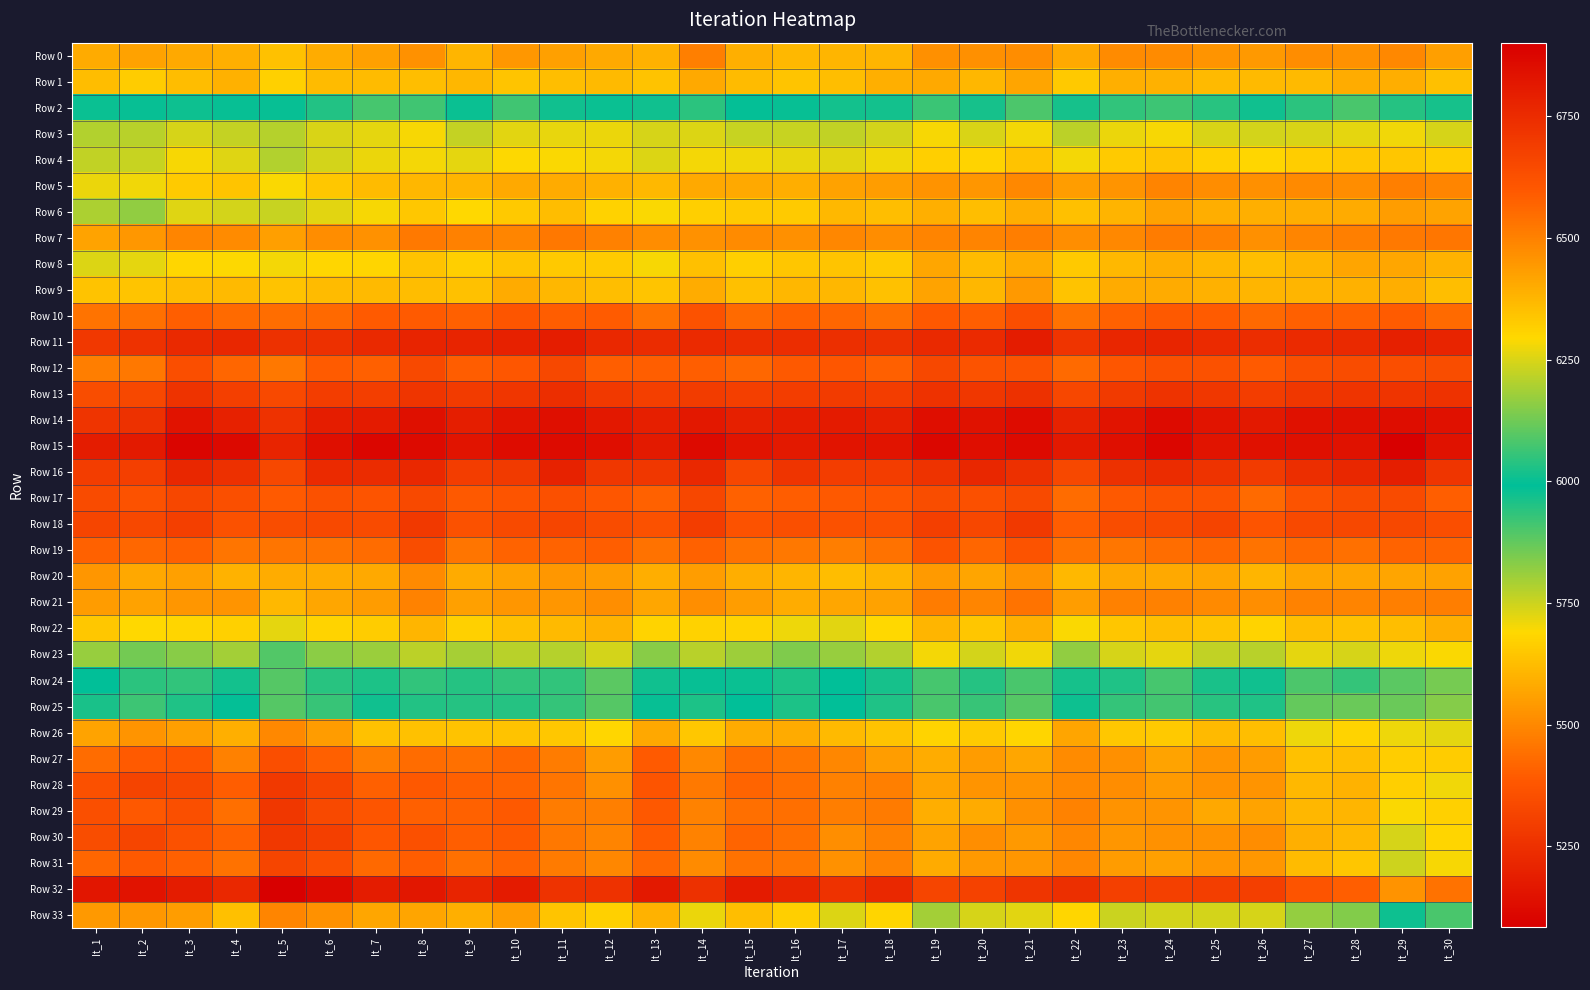

At how many categories does at least one series exceed 6233?

30